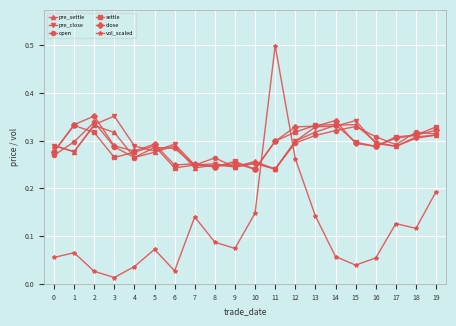

Where is the first local minimum for open?

4